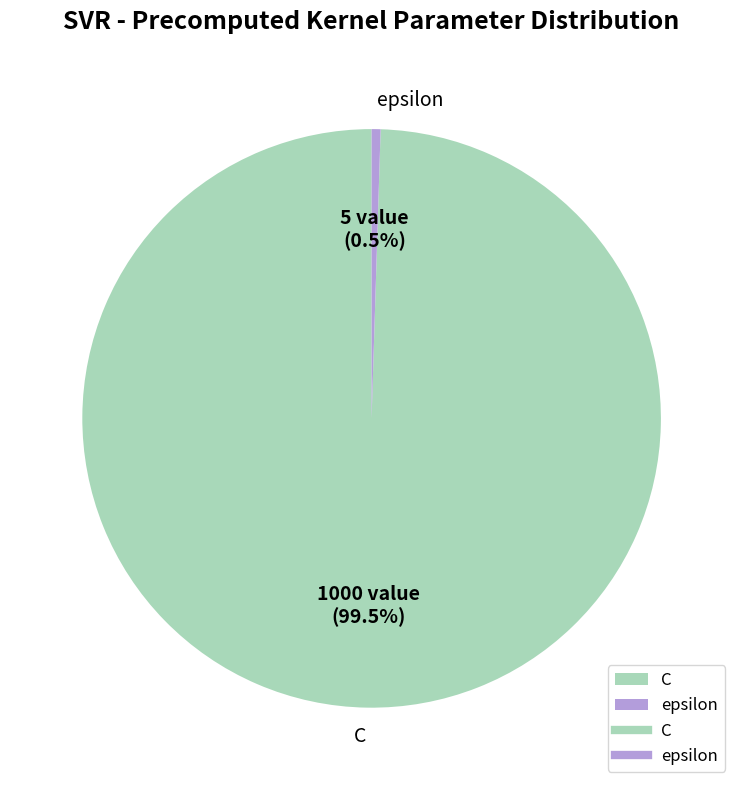

Which category has the smallest portion of the pie?

epsilon